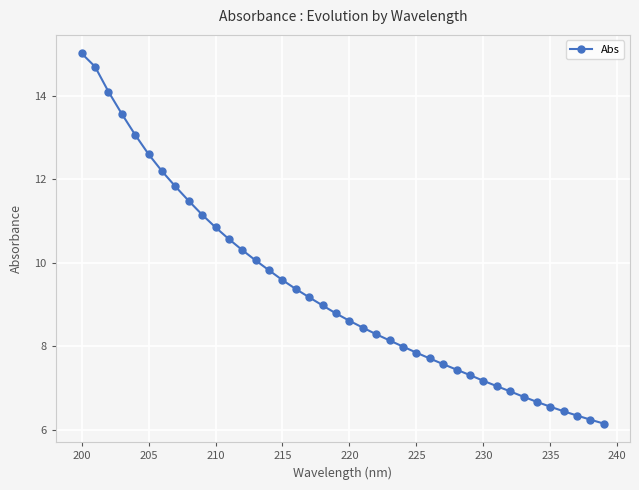

What is the value of the 20th point from the left?

8.8